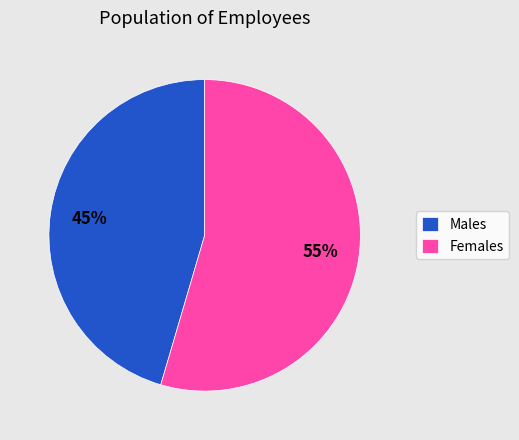

Does Females account for over 50% of the chart?

Yes